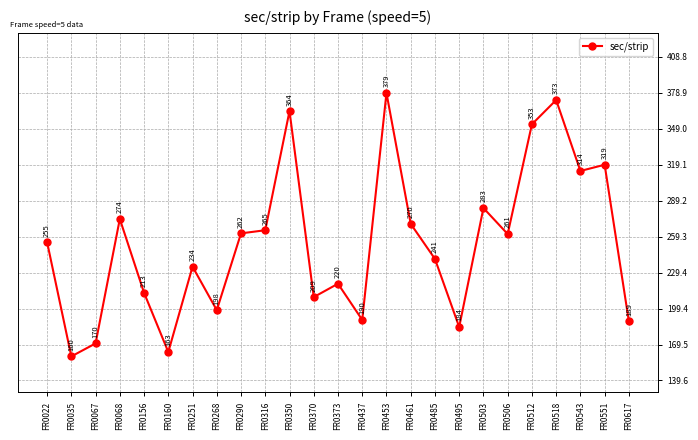

What is the ratio of the value at FR0160 to the value at FR0068?

0.6